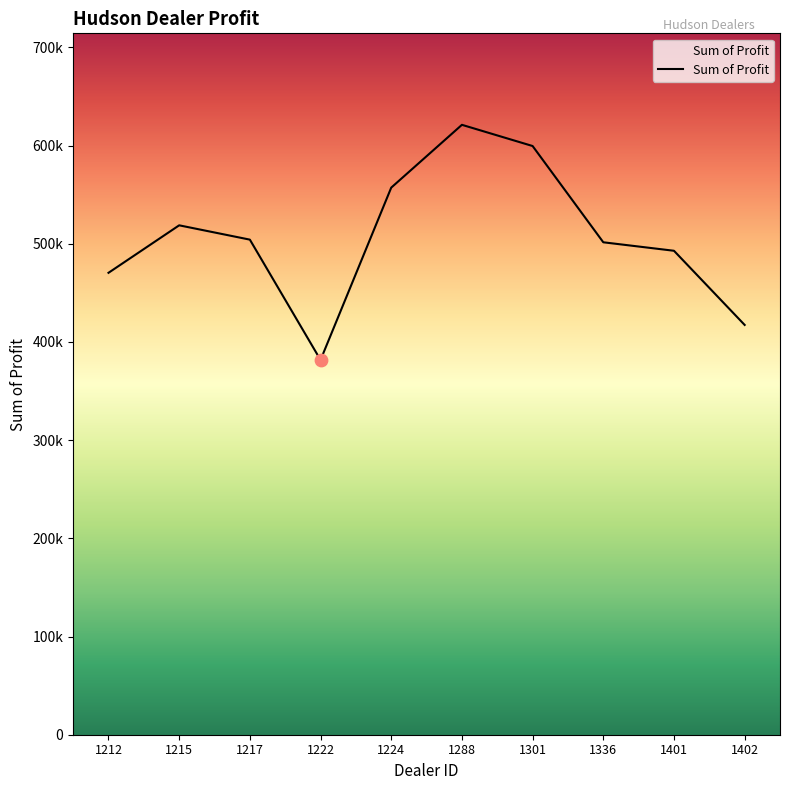

Does the chart have visible grid lines?

No